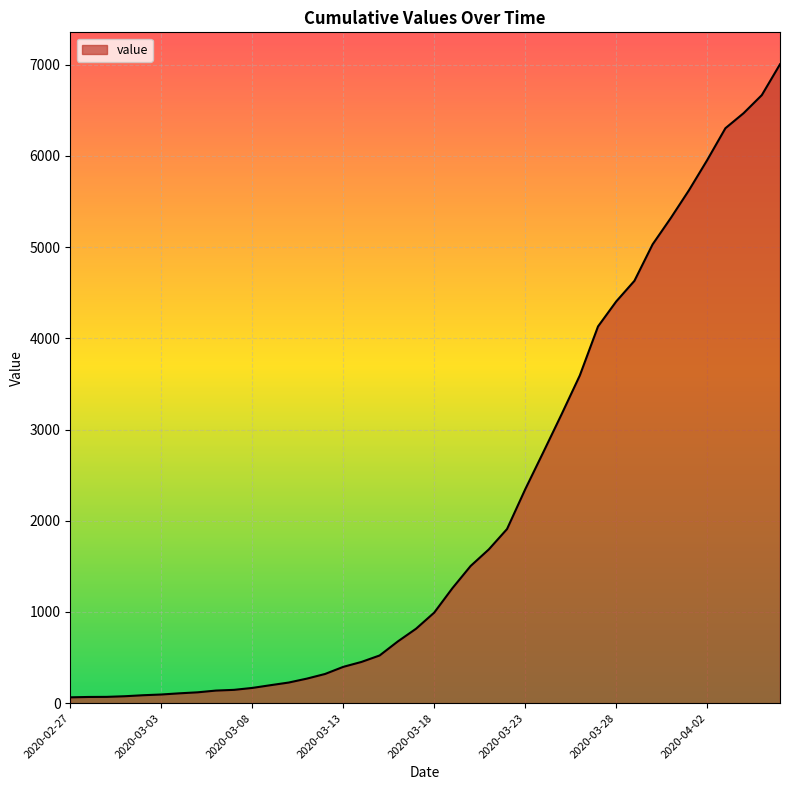

What is the difference between the maximum and minimum values?

6940